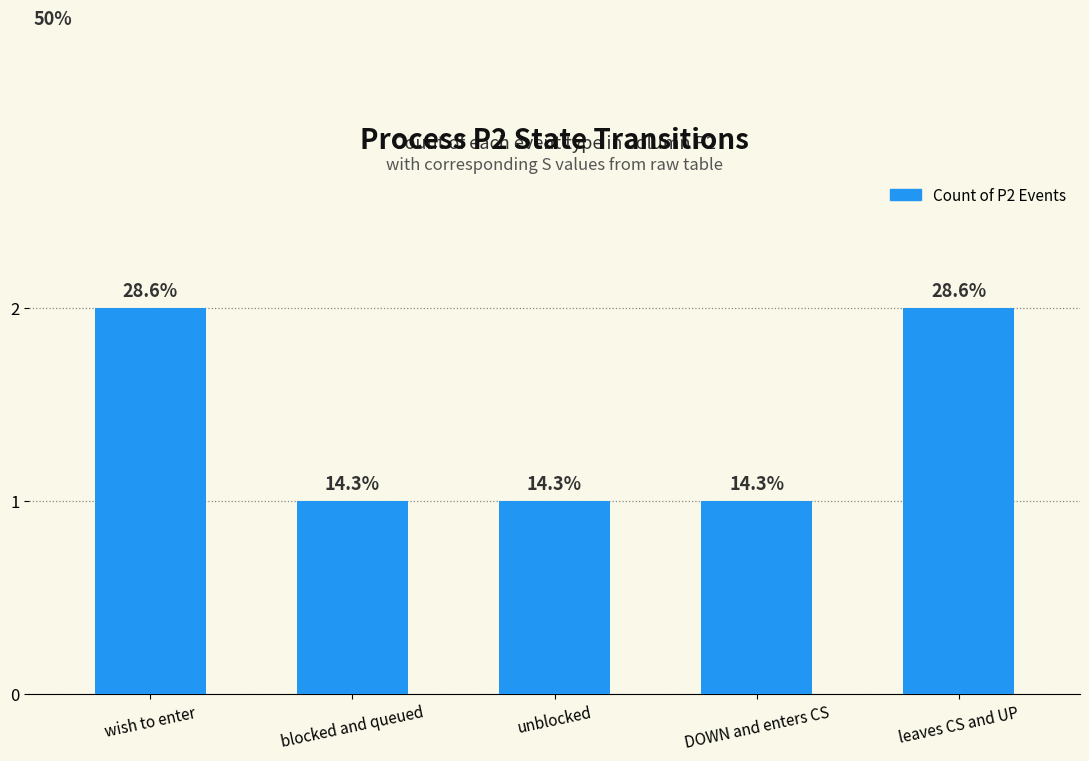

Which label corresponds to the largest value in the chart?

wish to enter